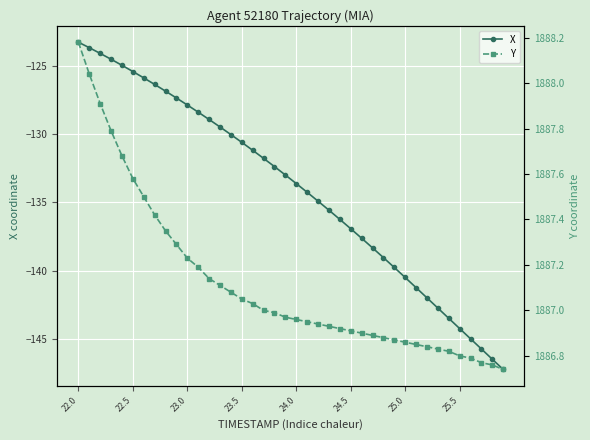

What is the value of the X point at the 28th from the left?

-138.3